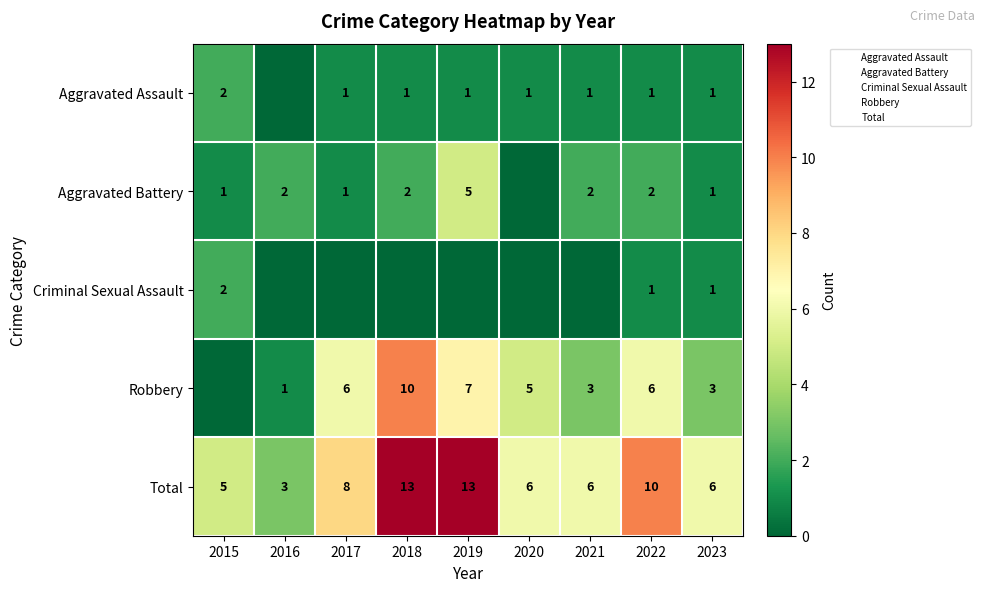

How many data points in Aggravated Assault are above 1?

1